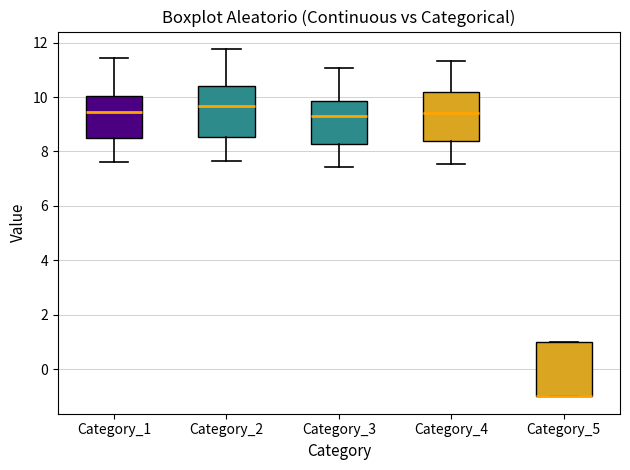

Reading left to right, transcribe this box plot: for each box, give where its median line is, the range the box spans, and where its two whiskers end, as read against the y-axis. The values are not printed on the chart, so give them approximately, as read against the axis.

Category_1: median 9.4, box 8.4 to 10.0, whiskers 7.6 to 11.4
Category_2: median 9.6, box 8.6 to 10.4, whiskers 7.6 to 11.8
Category_3: median 9.4, box 8.2 to 9.8, whiskers 7.4 to 11.0
Category_4: median 9.4, box 8.4 to 10.2, whiskers 7.6 to 11.4
Category_5: median -1.0 (drawn on the box's lower edge), box -1.0 to 1.0, whiskers -1.0 to 1.0